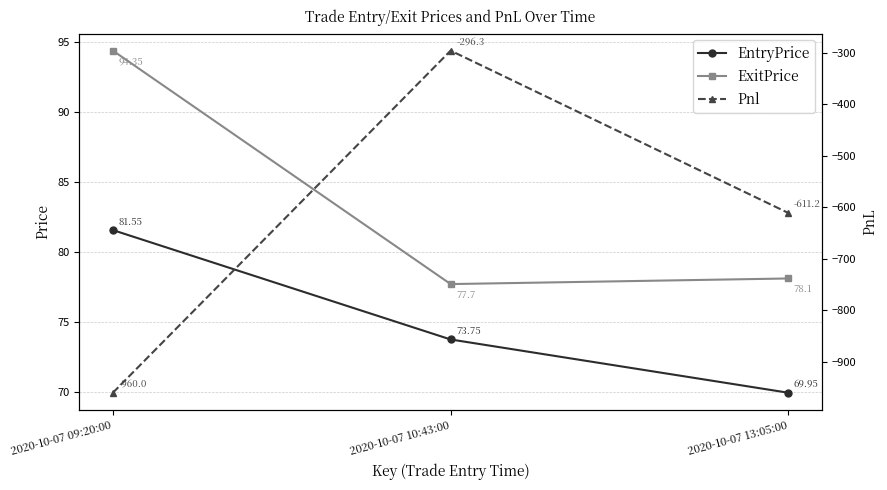

At which label is EntryPrice closest to 75?

2020-10-07 10:43:00